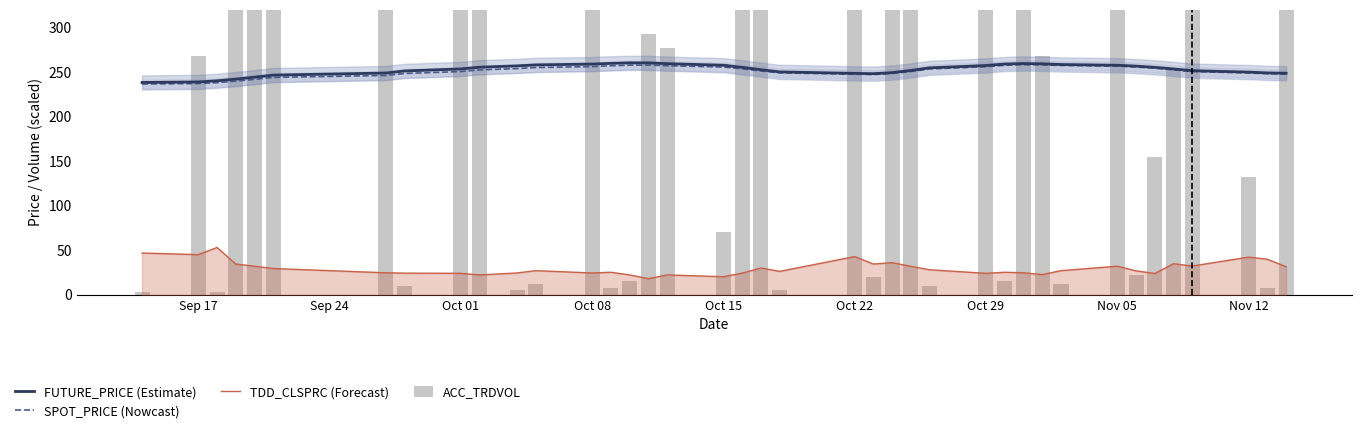

What is the difference between the maximum and second lowest values in the TDD_CLSPRC (Forecast) series?

32.8